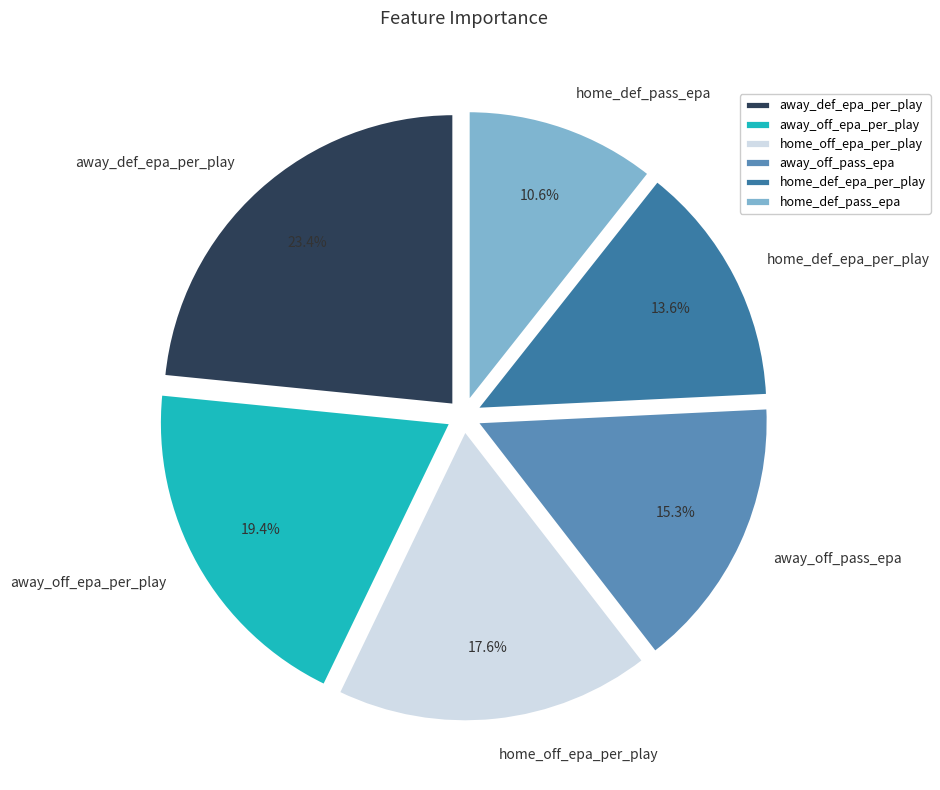

To the nearest percent, what is the average slice percentage?

17%